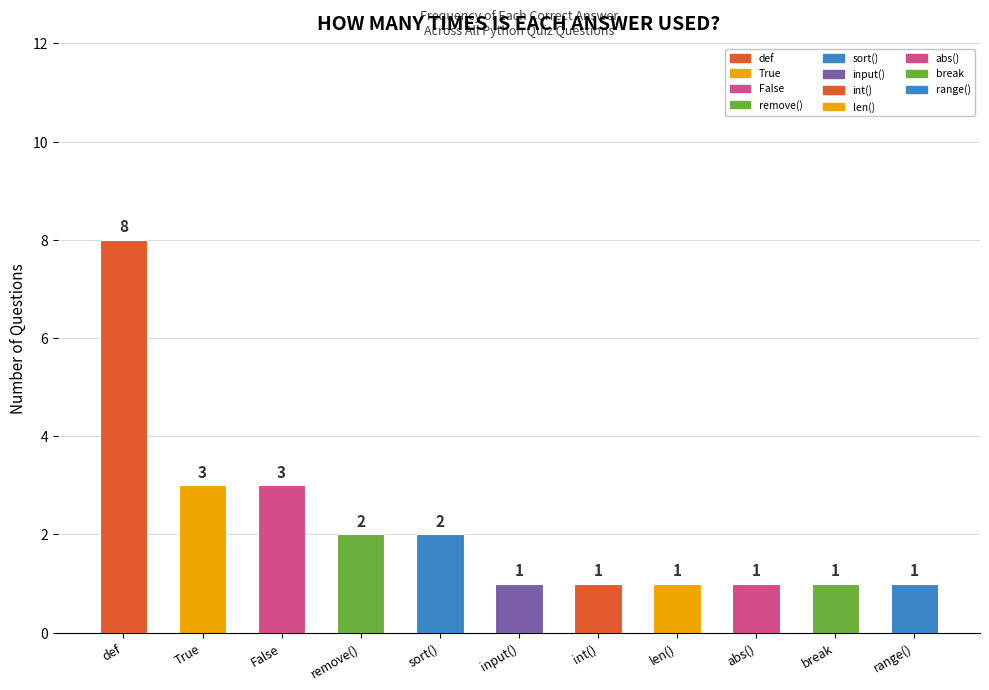

The chart shows a value of 2 at remove(). True or false?

True